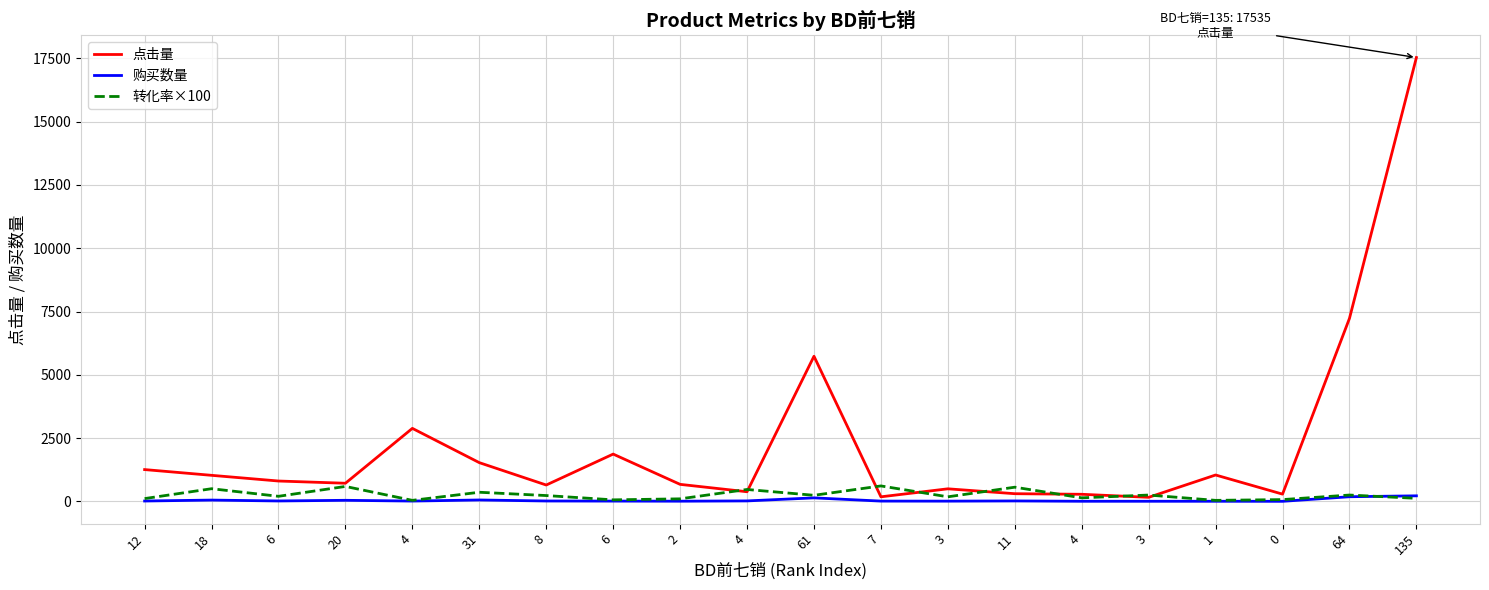

How many lines are shown in the chart?

3